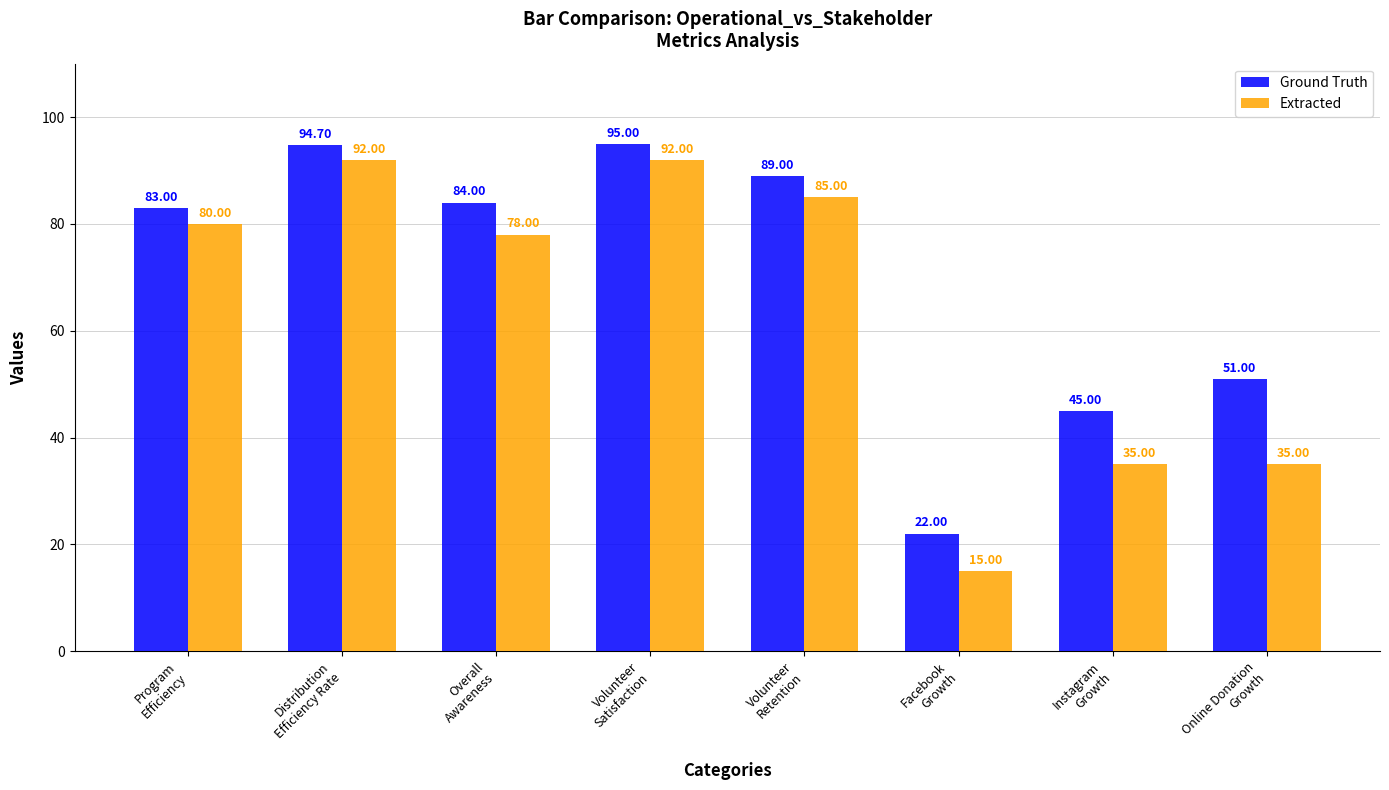

Which series has the largest total across all categories?

Ground Truth